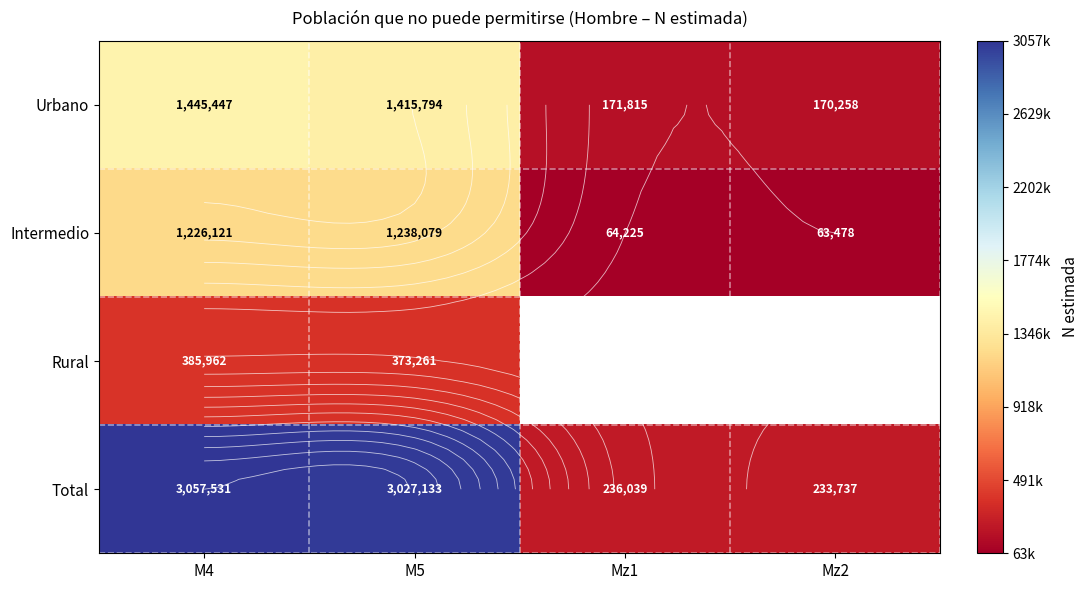

Which series has the widest spread of values?

Total